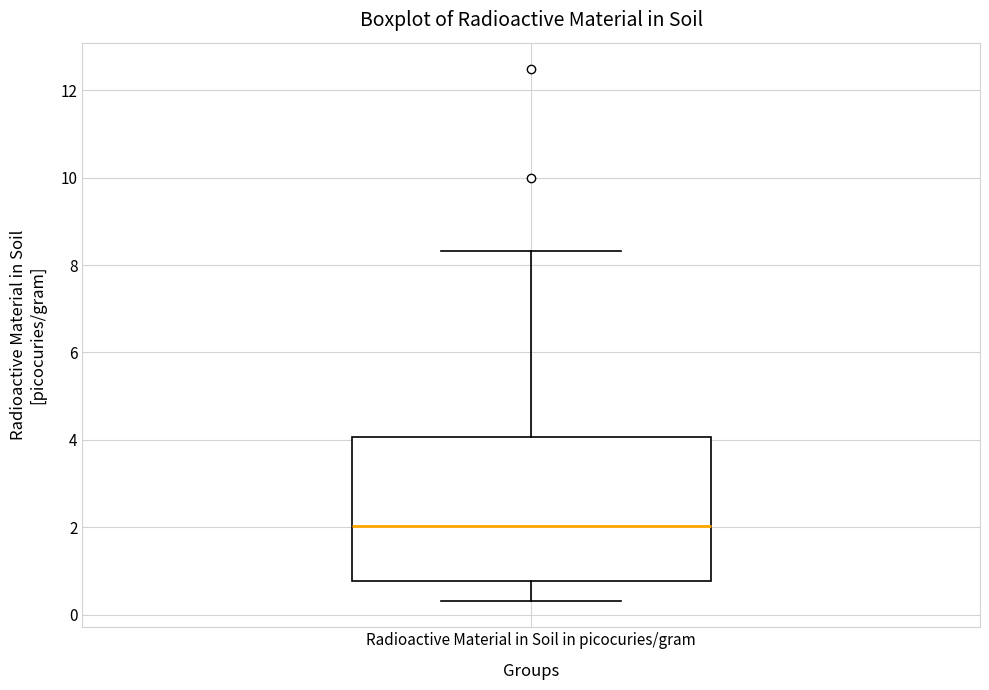

Where is the lower edge of the box for Radioactive Material in Soil in picocuries/gram on the y-axis? The values are not printed on the chart, so give them approximately, as read against the axis.

0.8